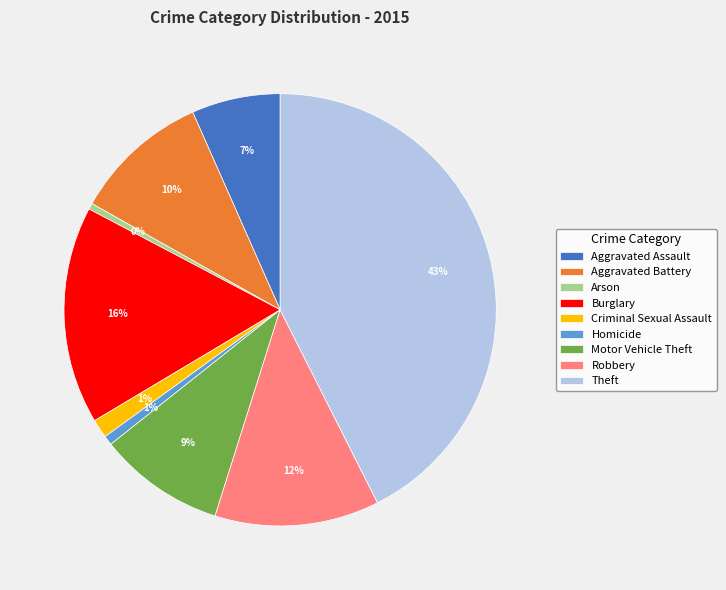

Is Homicide the majority of the pie?

No